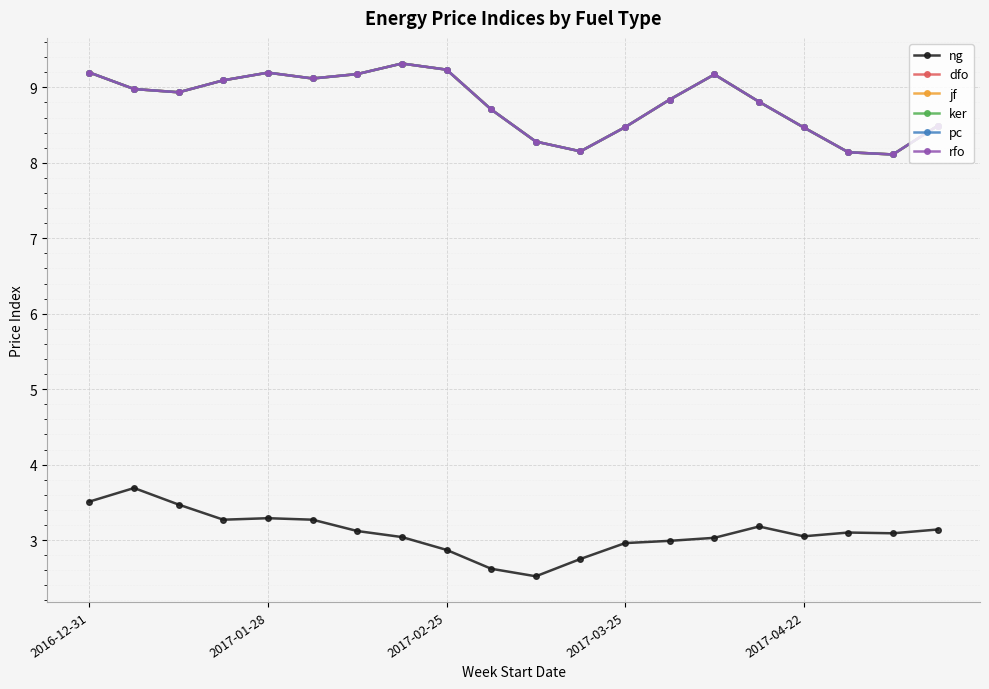

How many lines are shown in the chart?

6